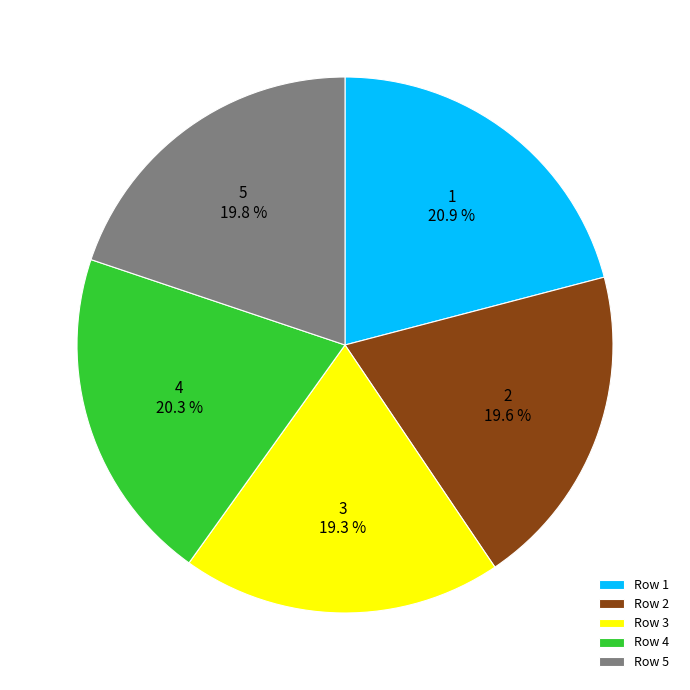

What is the largest slice in the pie chart?

Row 1